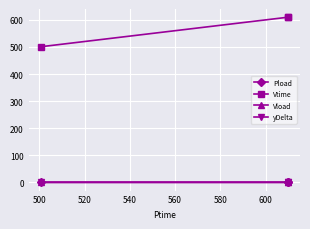

What is the highest value of the Vtime series?

609.7